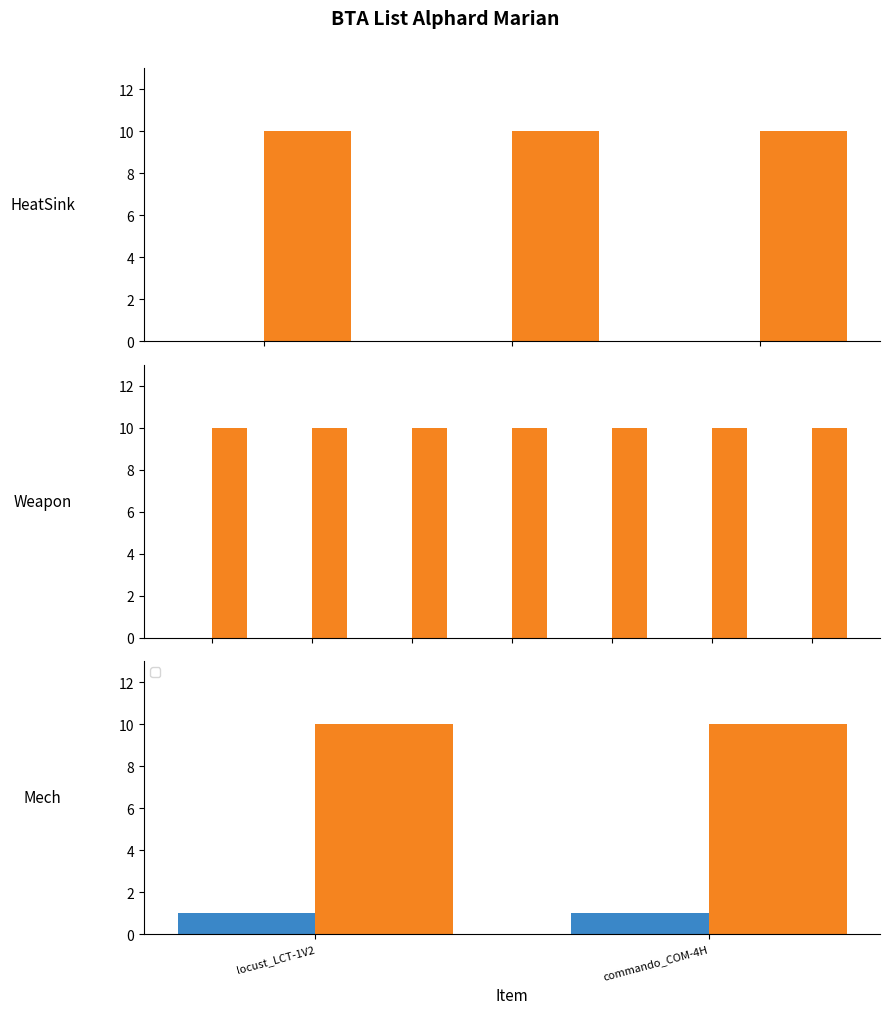

How many bars are there in each group?

2